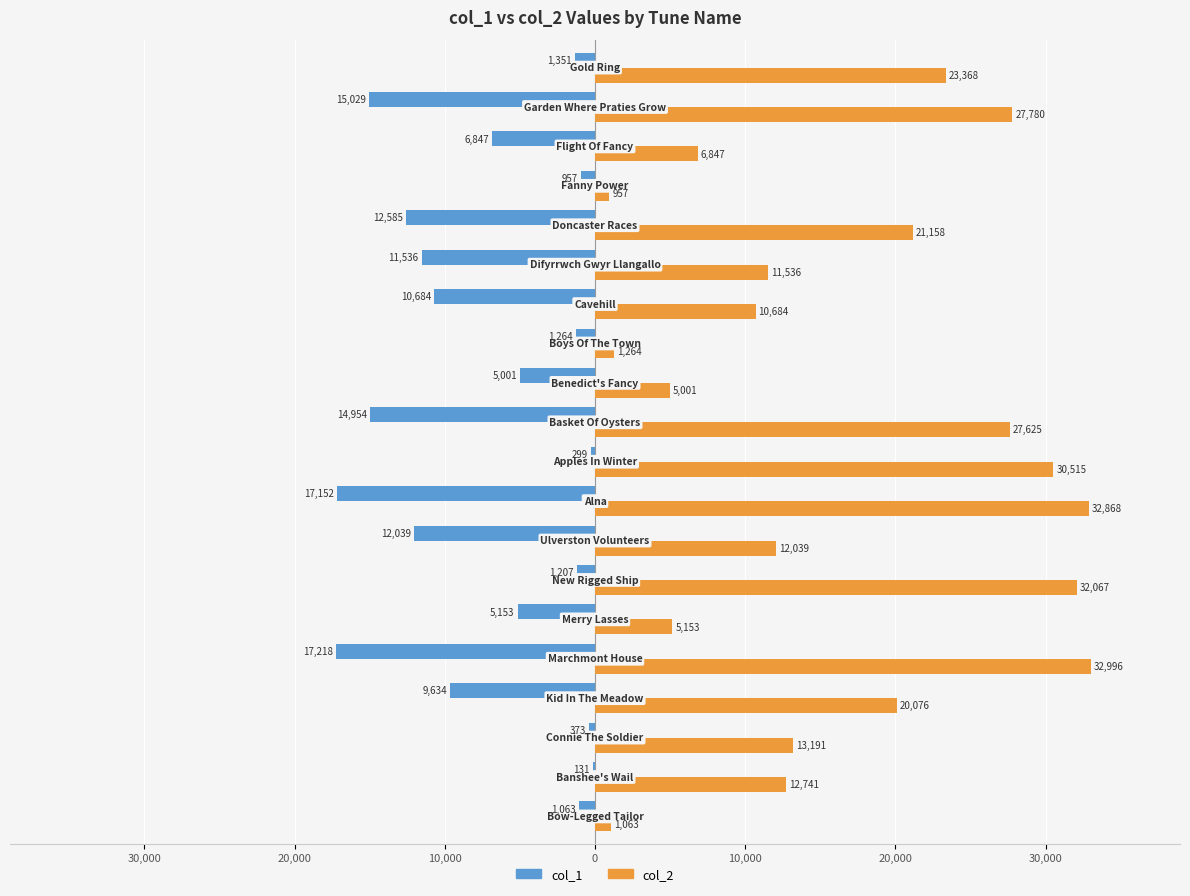

Rank the series by their maximum value, from lowest to highest.

col_1, col_2